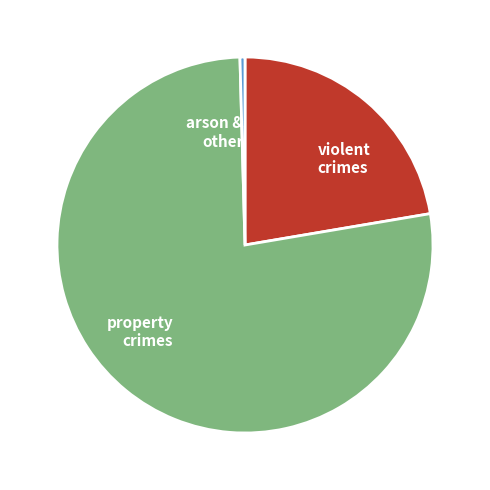

Which category accounts for the majority?

property crimes